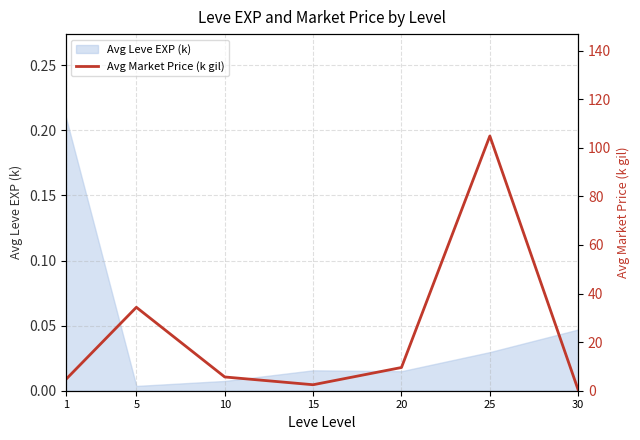

What is the difference between the maximum and minimum values?

104.5